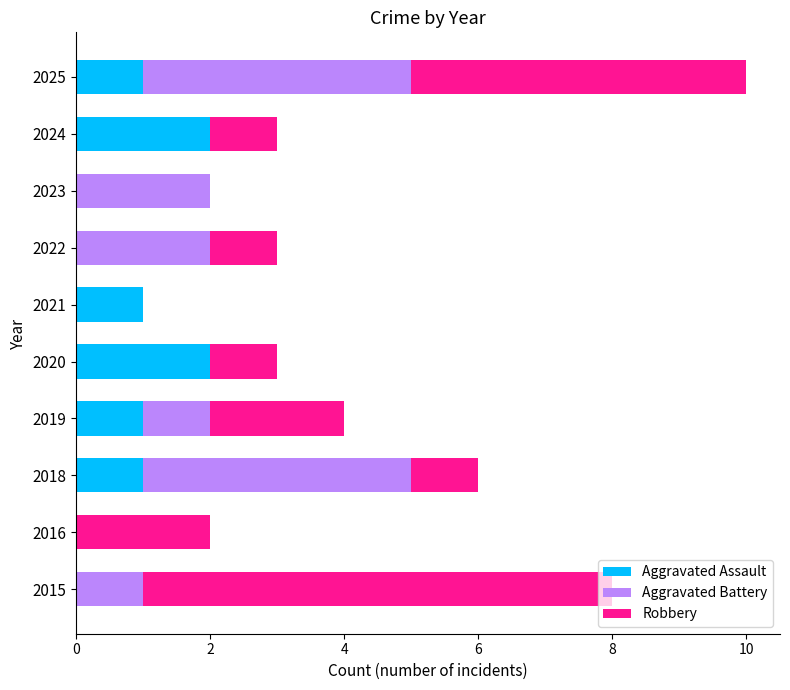

What is the total value across all series at 2020?

3